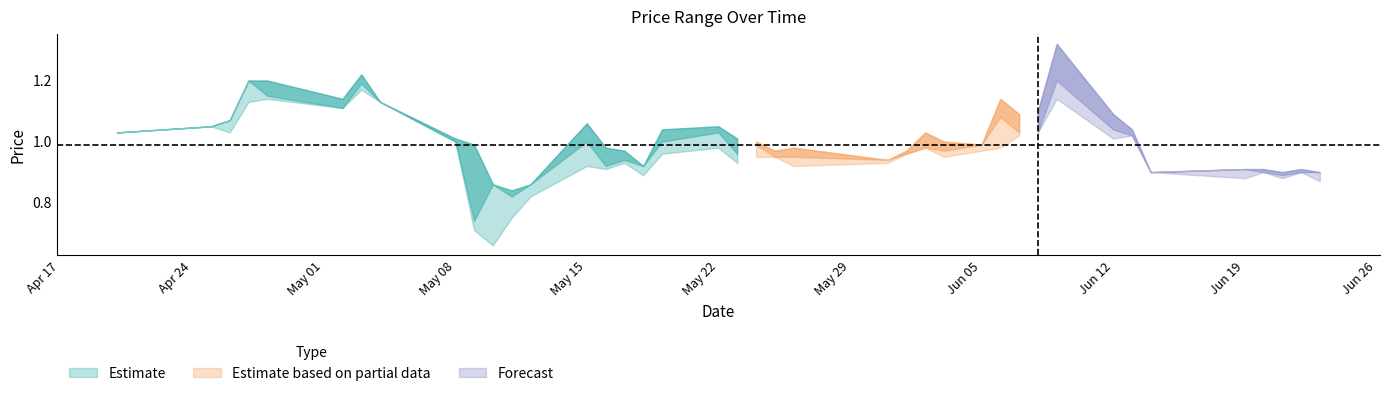

Where is the first local maximum for CP?

2017-04-27